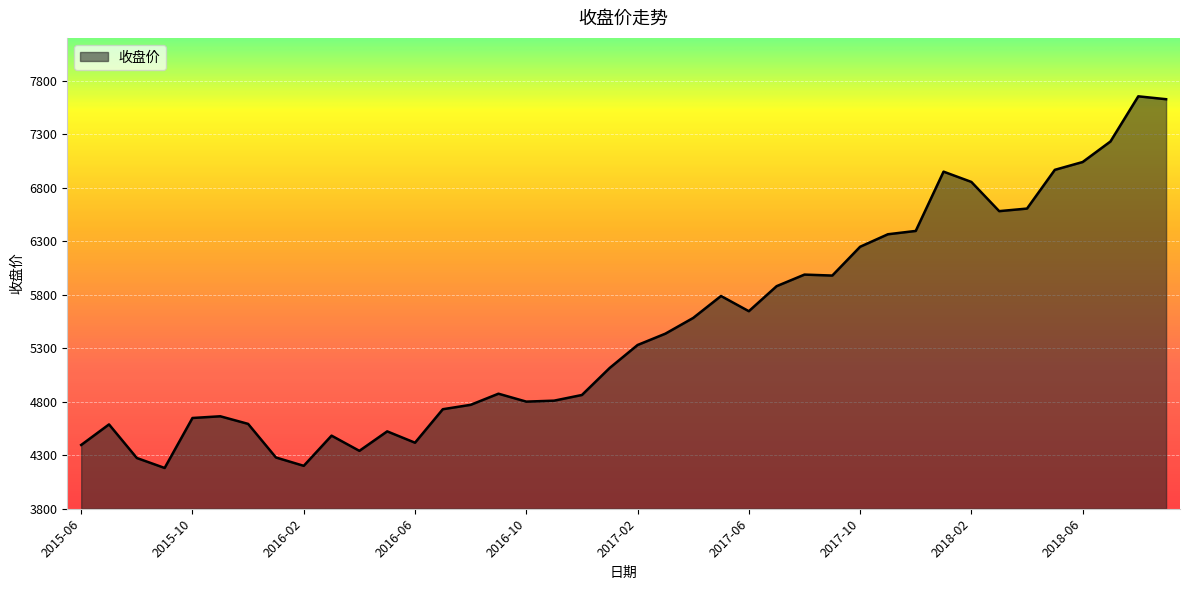

What is the smallest value displayed?

4181